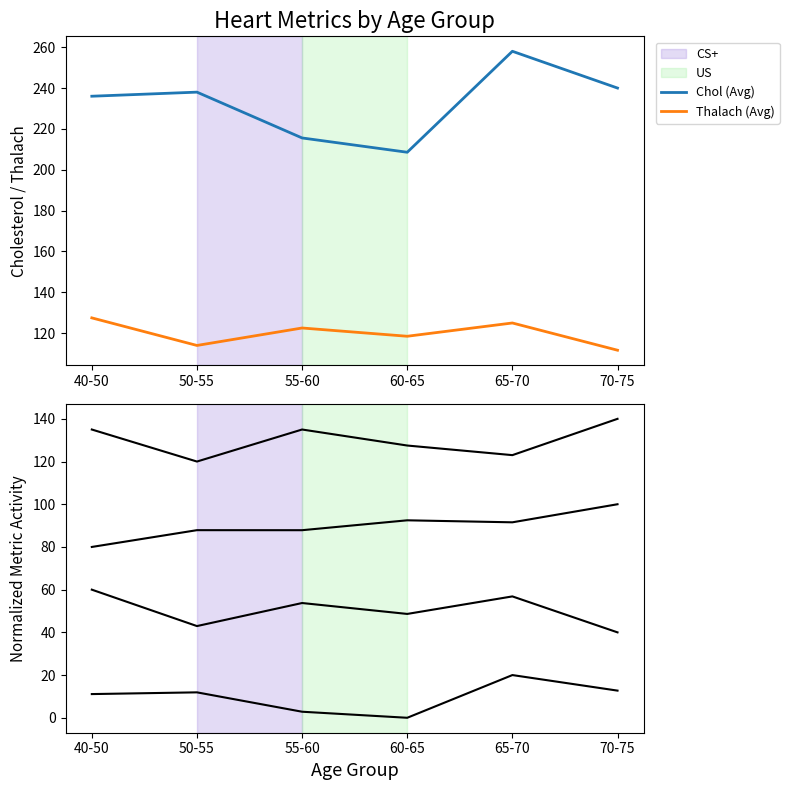

How many values in the Chol series are below 11?

2